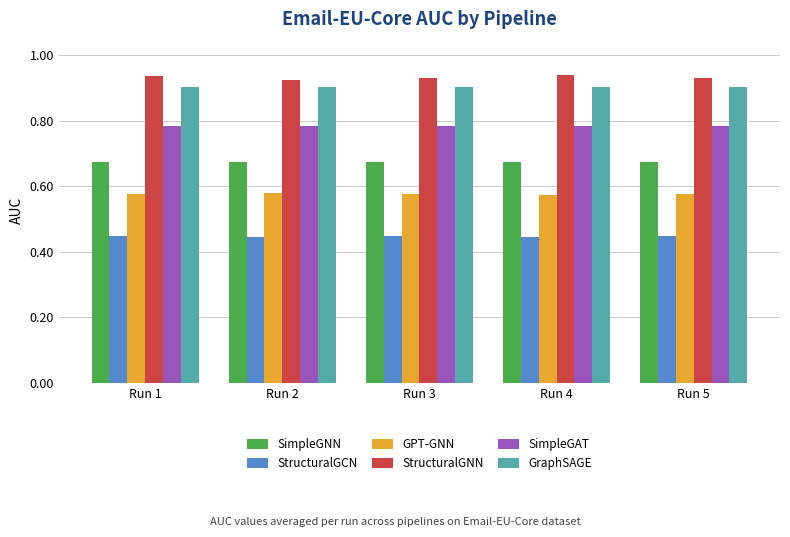

What is the total value across all series at Run 3?

4.3